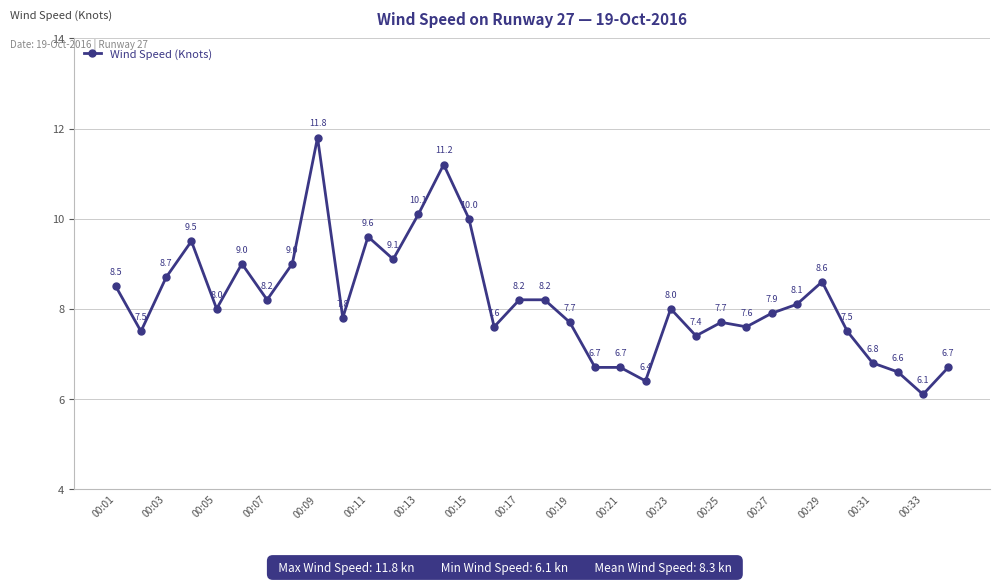

What is the sum of all values?

278.5